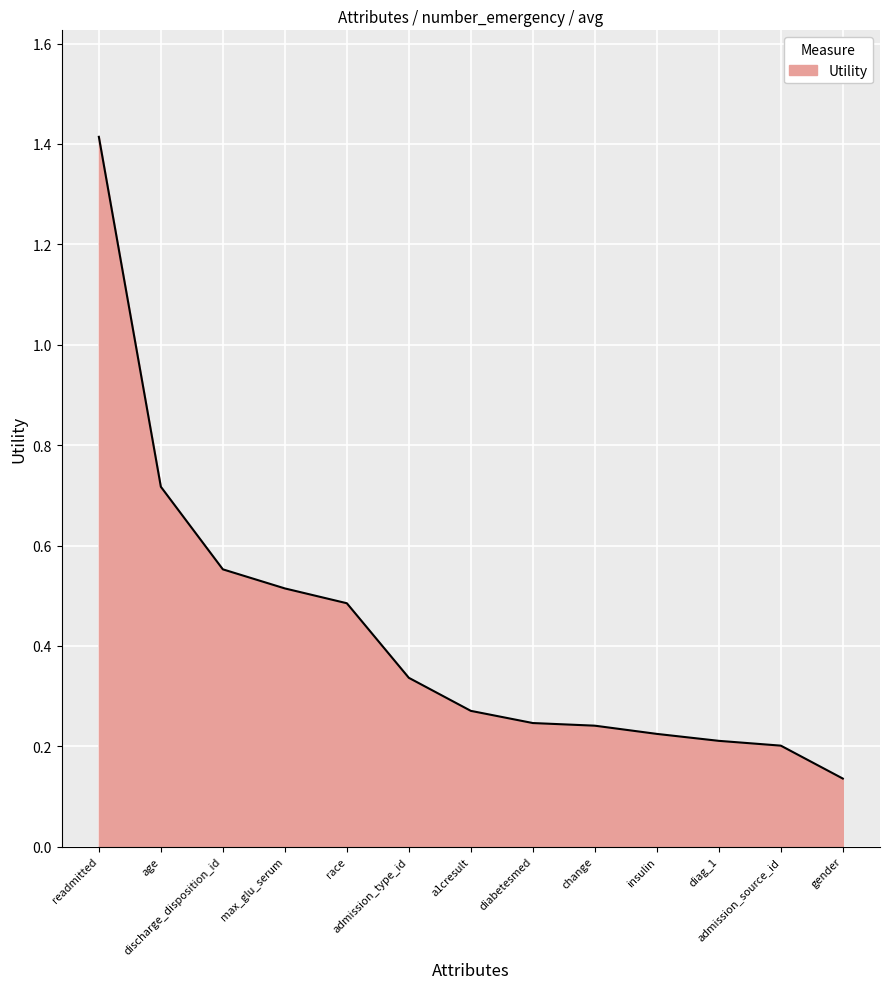

What is the maximum value shown in the chart?

1.4